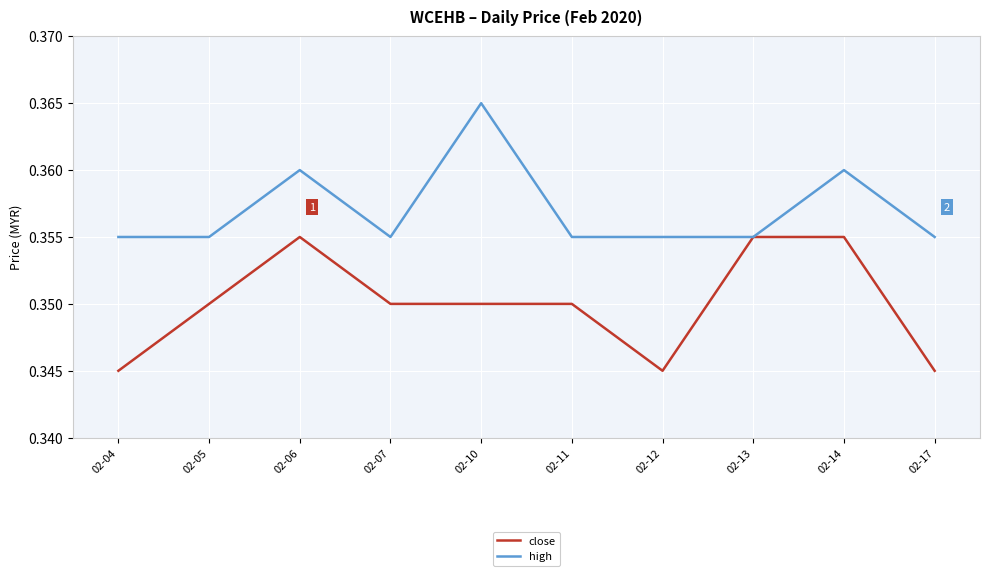

Does the chart have visible grid lines?

Yes